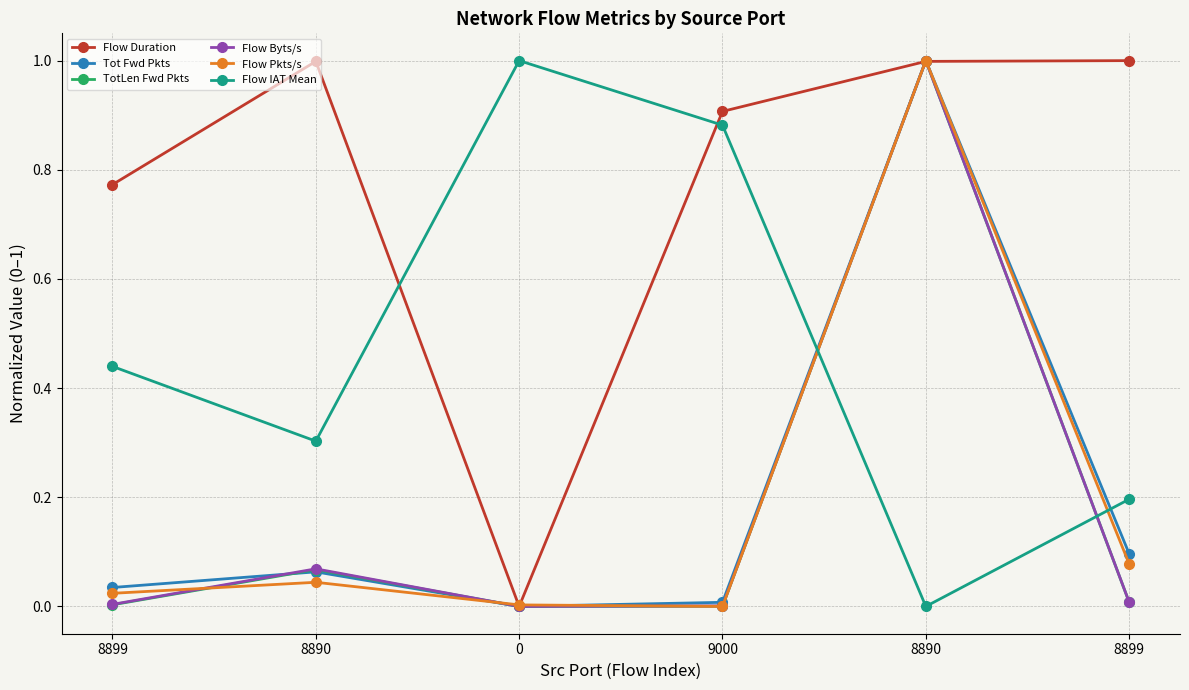

The Flow Byts/s series shows 0.0 at 0. True or false?

True